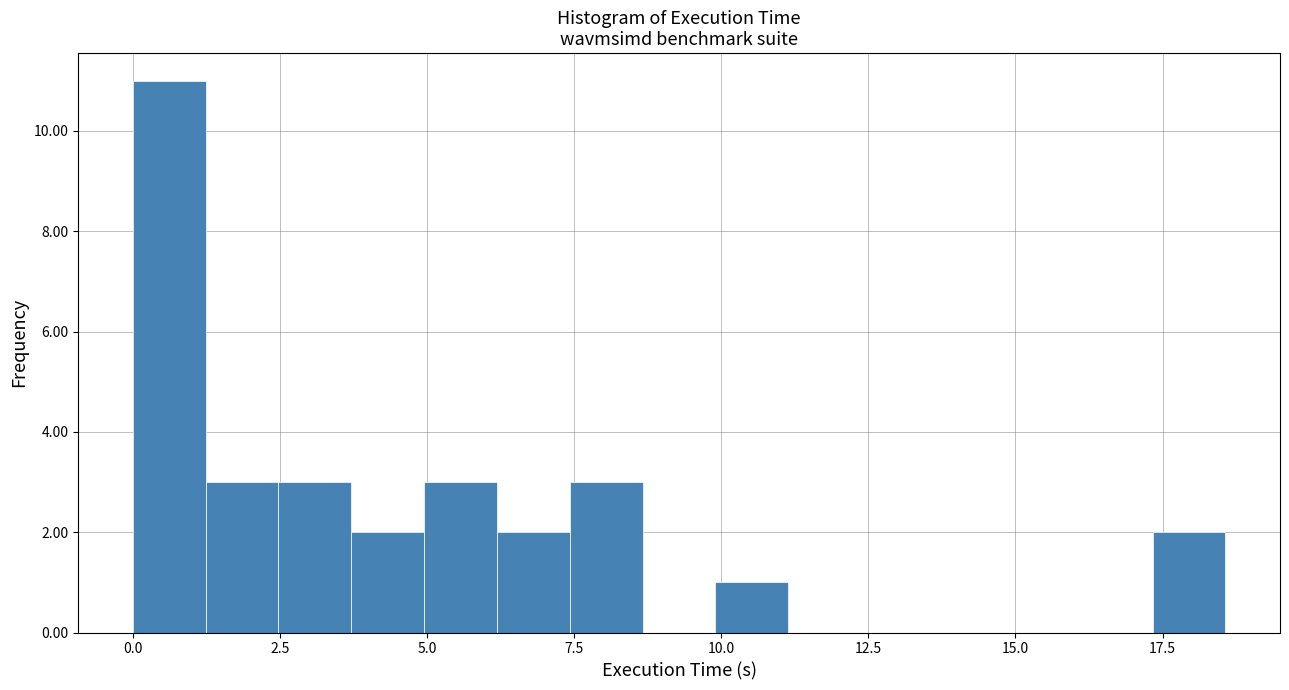

Around what value on the x-axis is the tallest bar? Give the approximate position of its centre, as read against the axis.

0.5